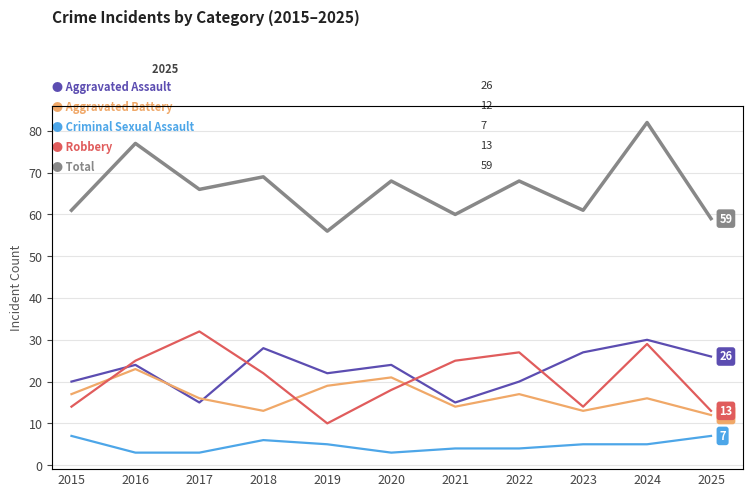

What is the difference between the highest and lowest values at 2017?

63